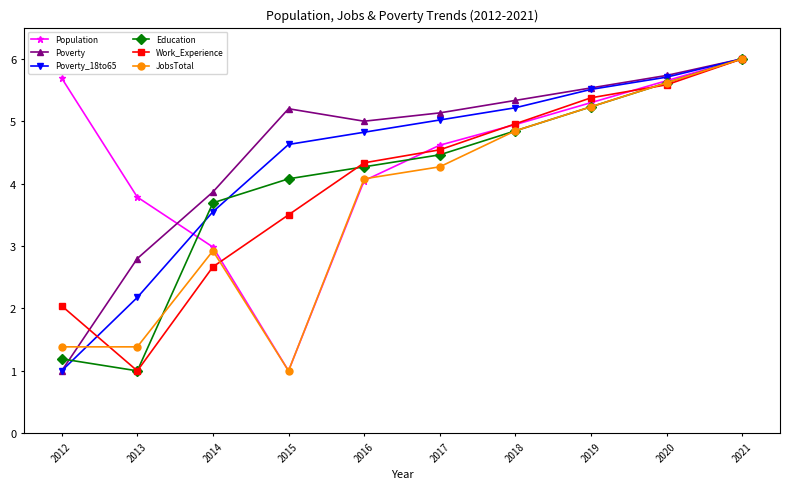

At which category is the sum across all series the highest?

2021